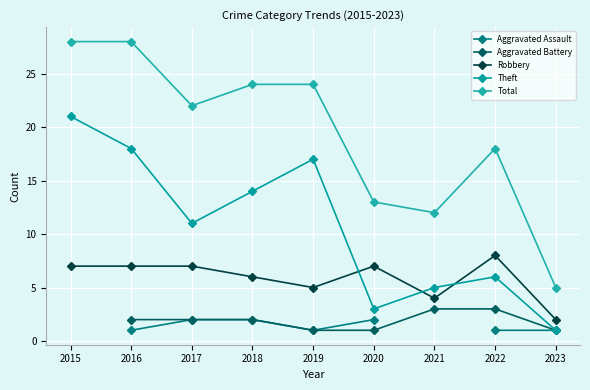

What is the difference between the highest and lowest values at 2016?

27.0